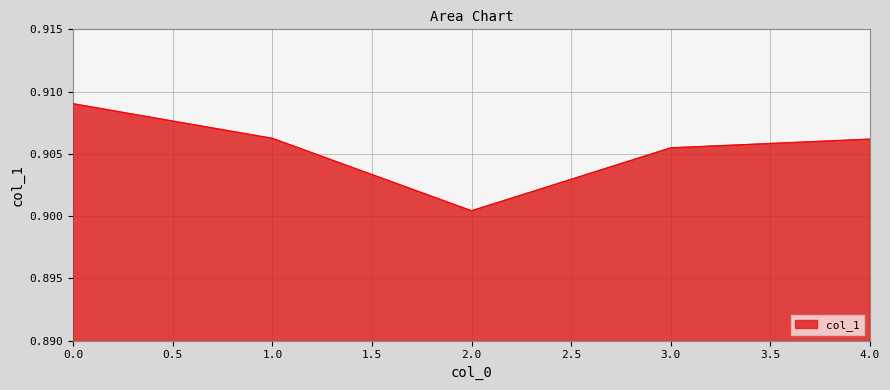

What is the sum of all values?

4.5